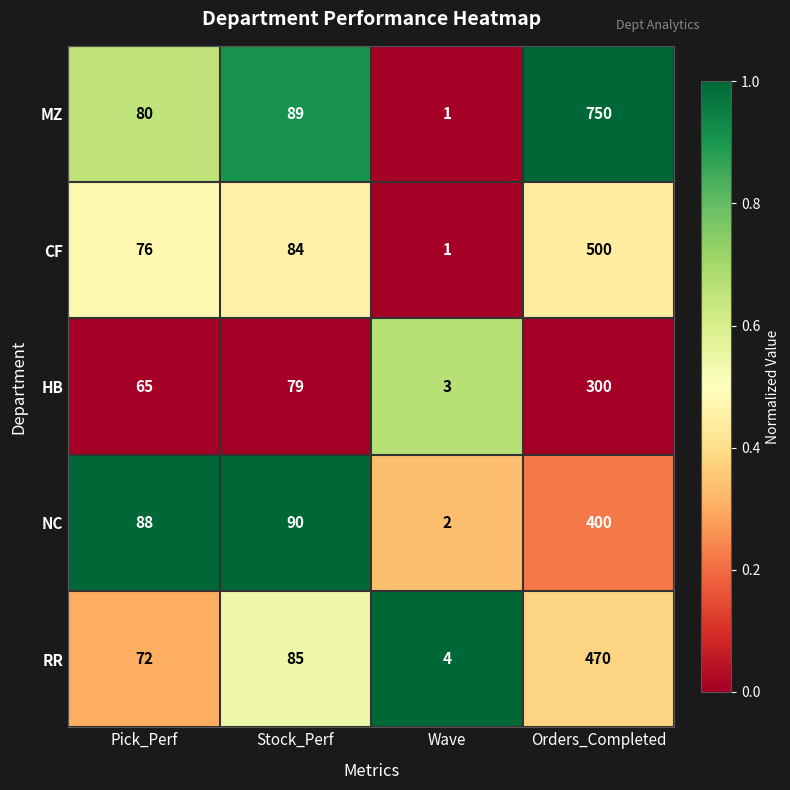

Between Pick_Perf and Orders_Completed, which series saw the biggest shift?

MZ